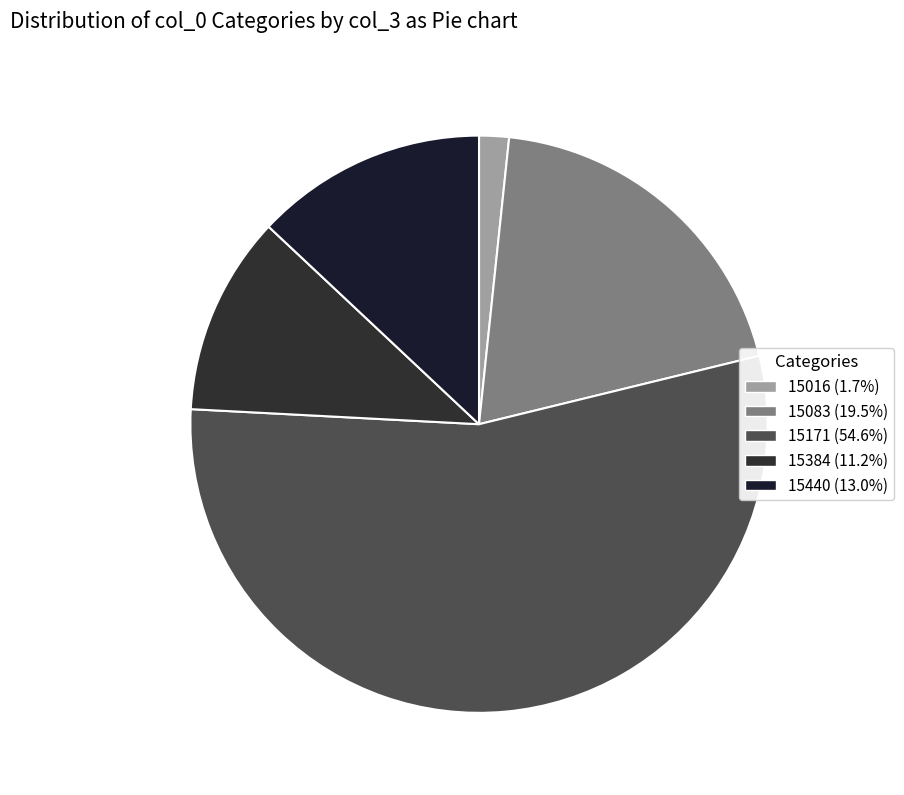

To the nearest percent, what is the difference between the 15016 and 15083 slice percentages?

18%